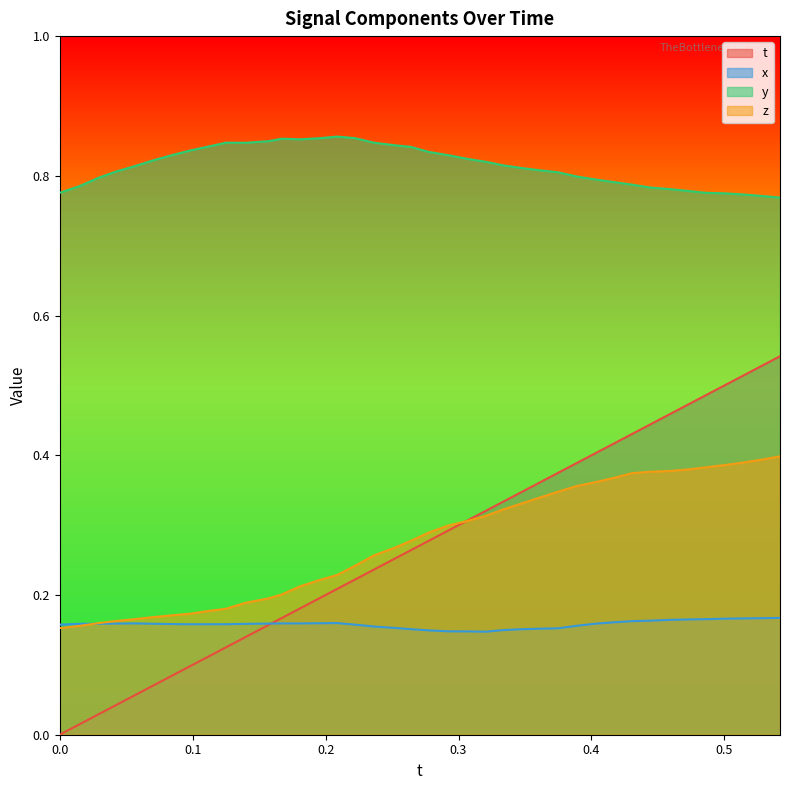

What is the value of the y point at the 16th from the left?

0.9